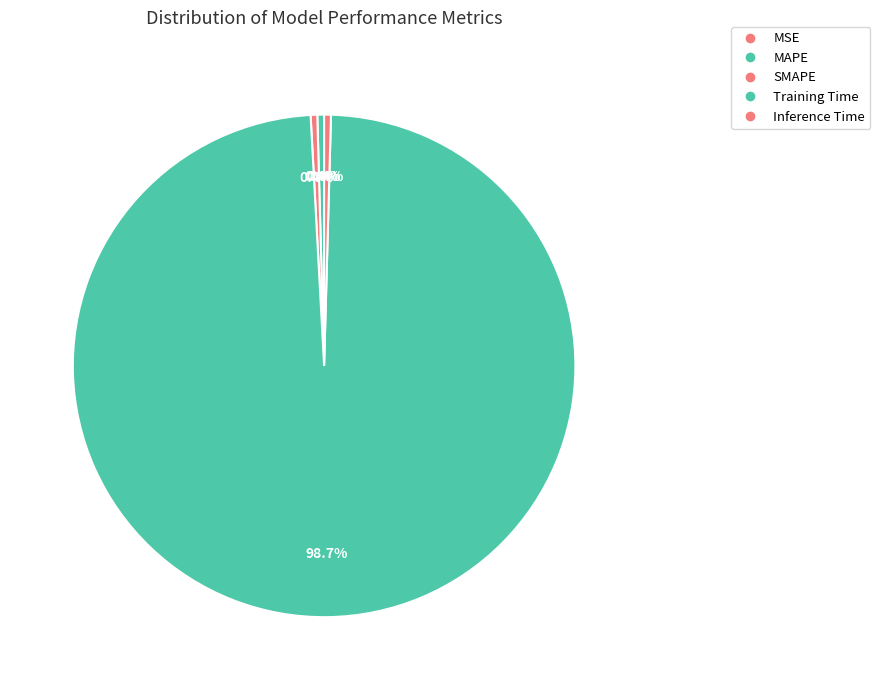

Is Inference Time the majority of the pie?

No